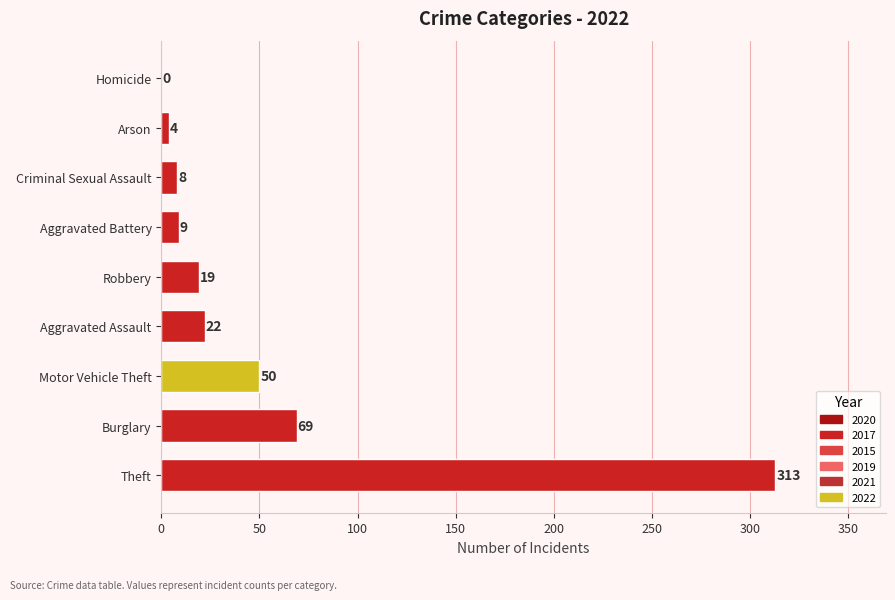

At which label is the value closest to 156?

Burglary